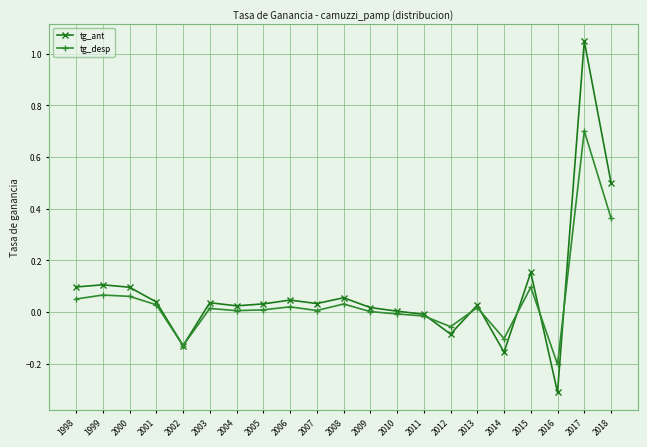

Count the number of categories in the chart.

21